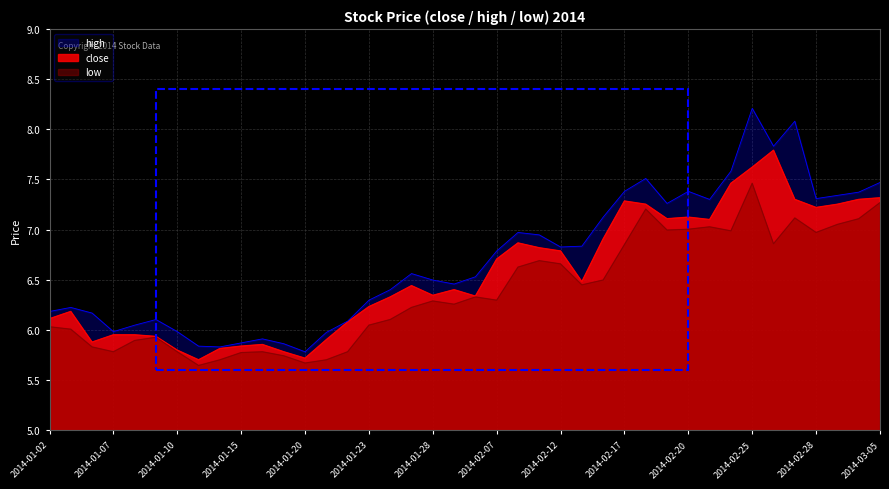

Which category has the lowest value across all series?

2014-01-13